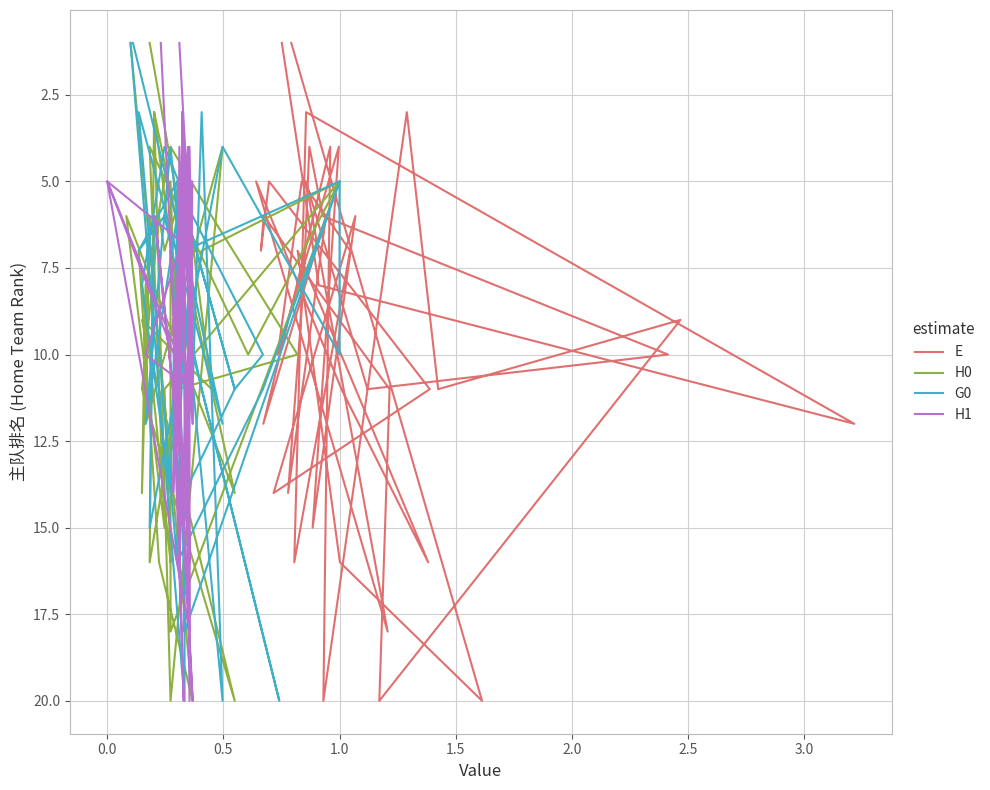

What are all the series names shown in the legend?

E, H0, G0, H1